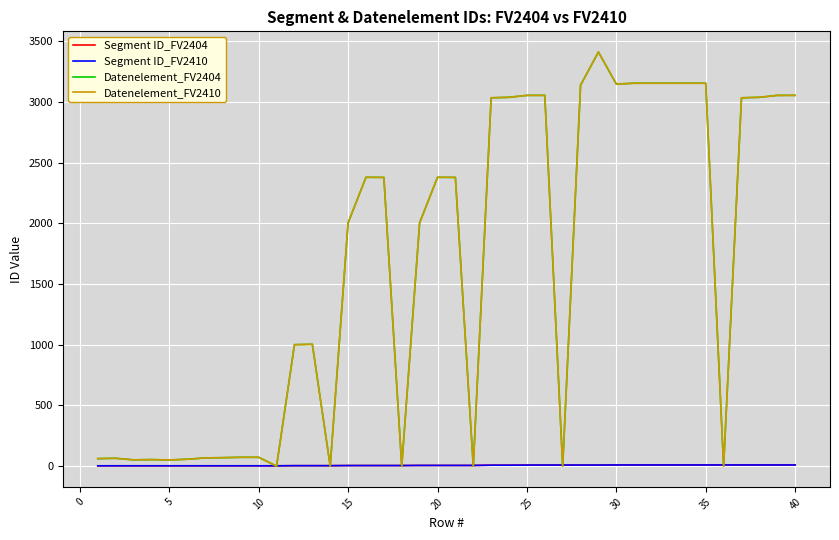

Does the chart display data point markers on the line(s)?

No